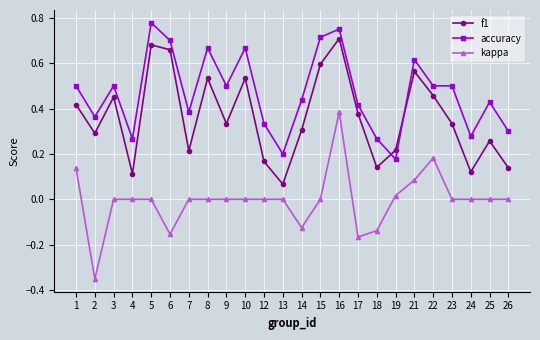

Where is the first local maximum for f1?

3